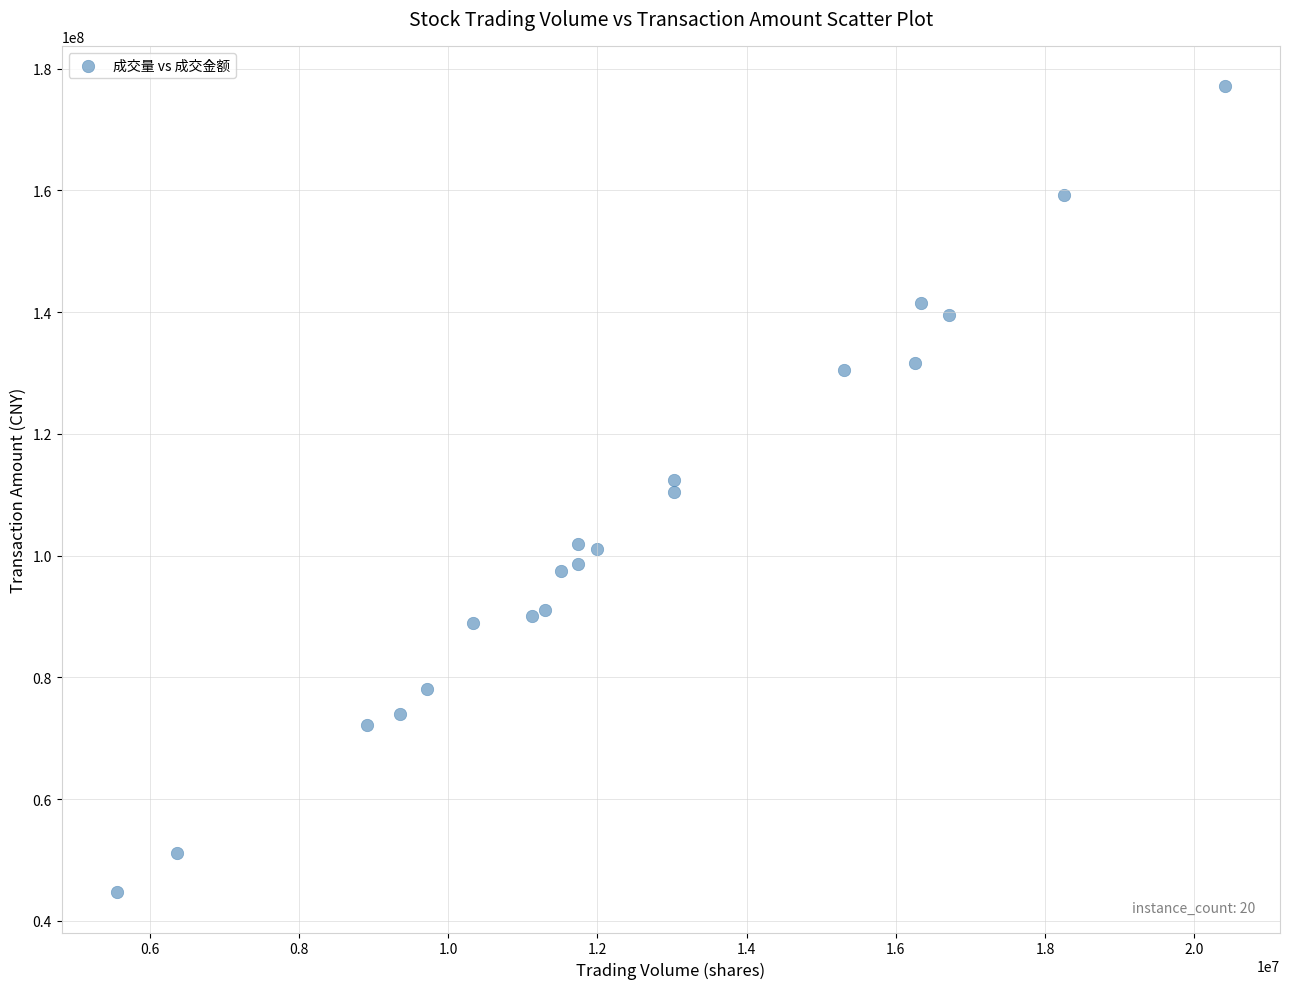

What is the range of X values (max minus min)?

14841183